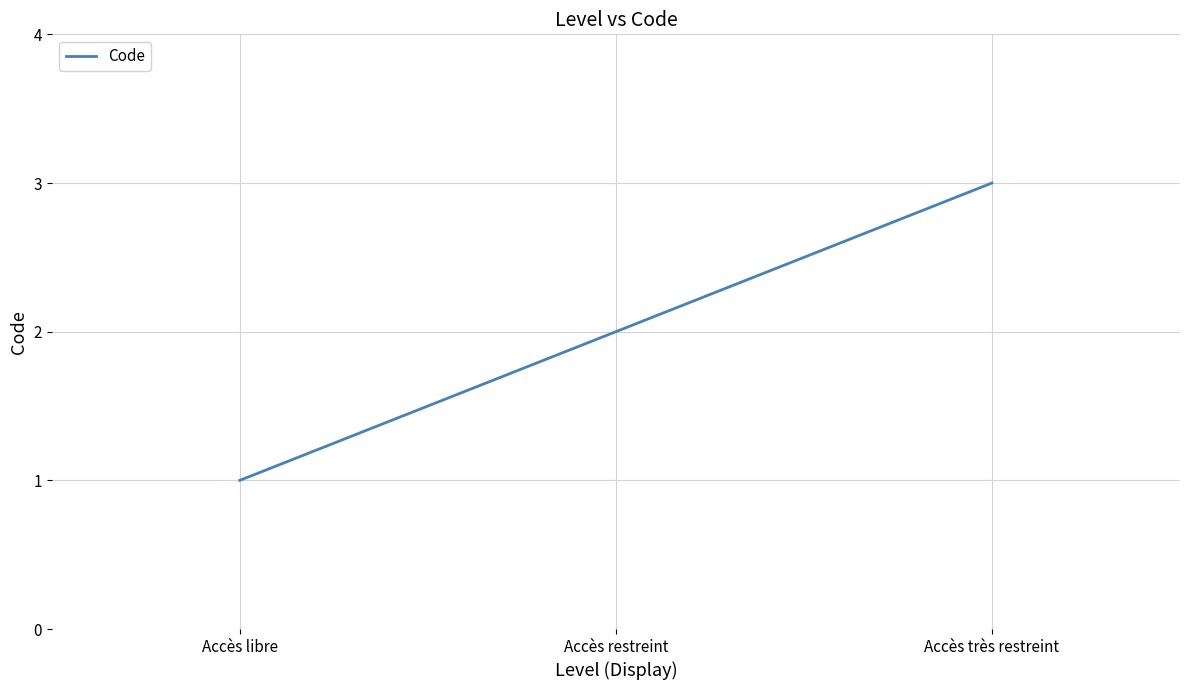

Which has a higher value, Accès libre or Accès restreint?

Accès restreint